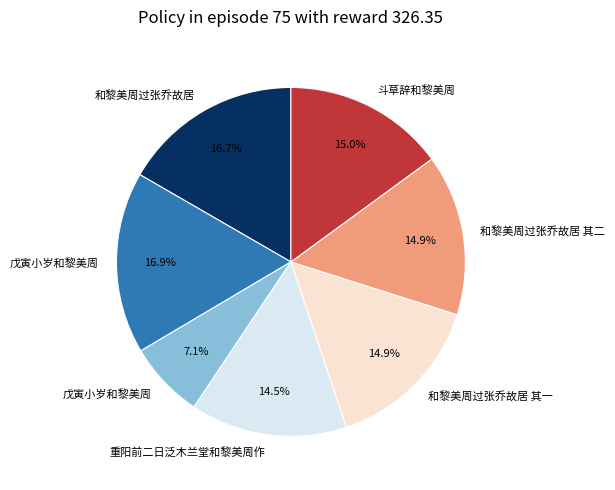

Is there a majority slice in this chart?

No